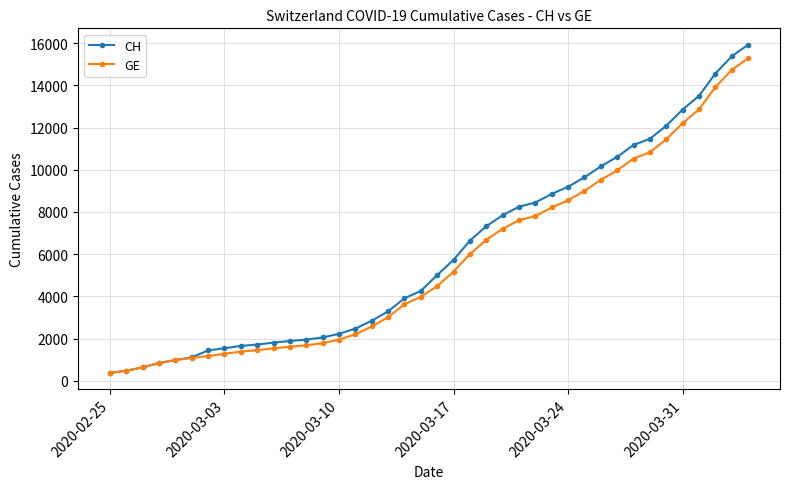

What is the highest value of the CH series?

15926